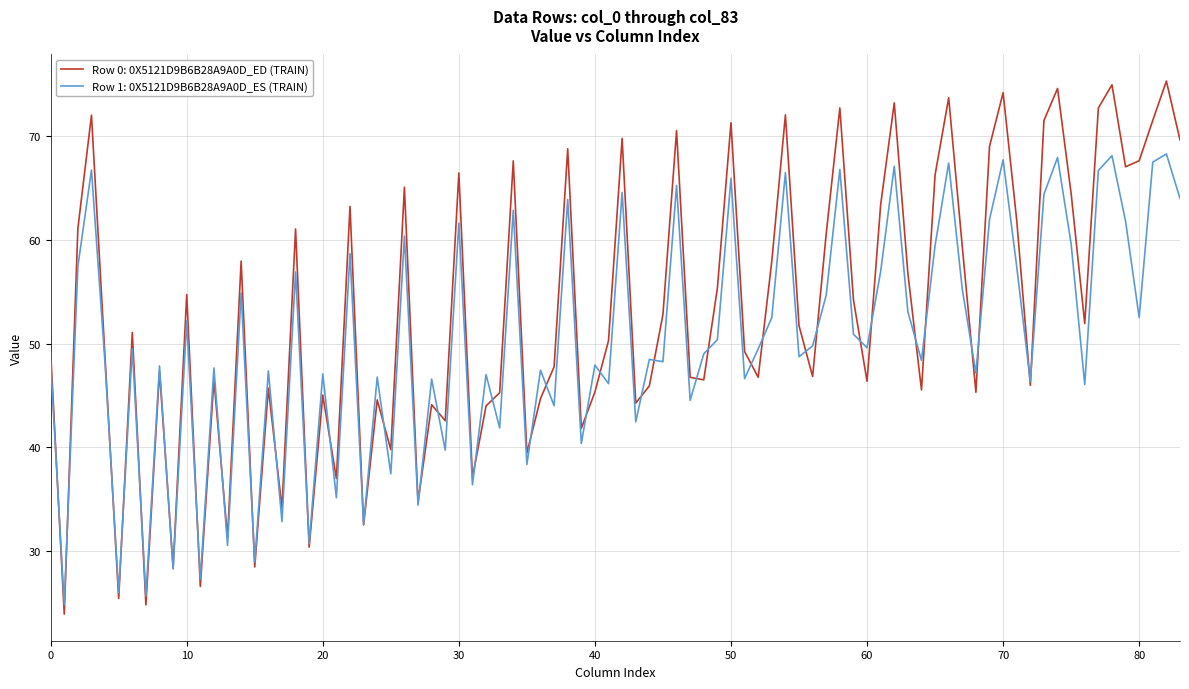

What is the smallest value displayed?

23.9